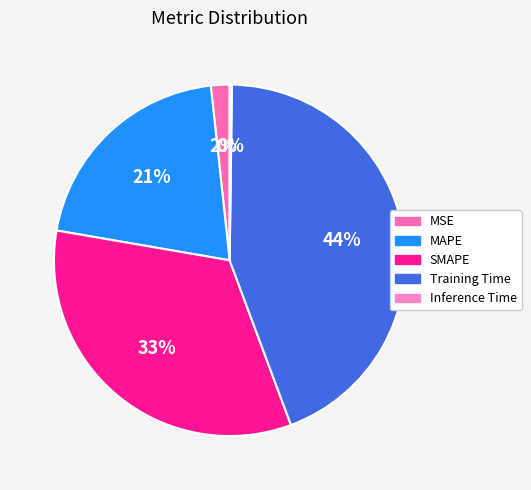

Rank the categories by value from lowest to highest.

Inference Time, MSE, MAPE, SMAPE, Training Time